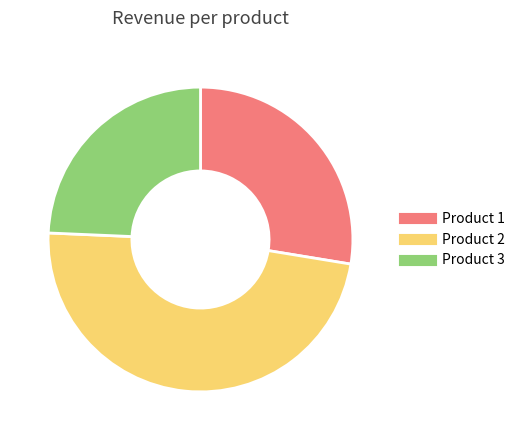

Count the number of slices in the pie.

3